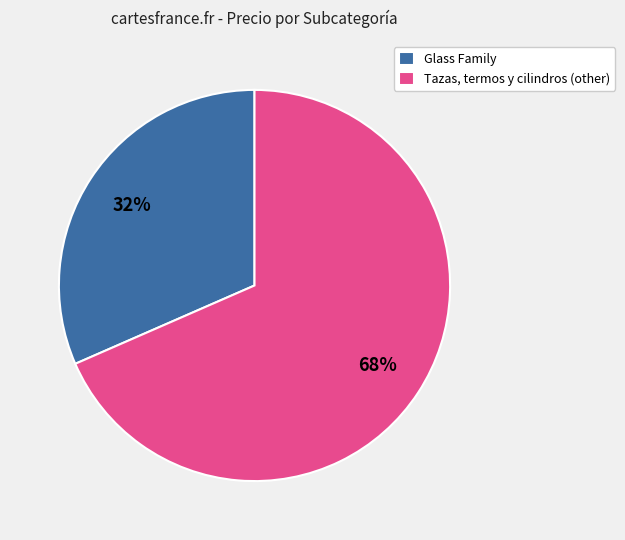

True or false: Glass Family accounts for 26% of the total.

False